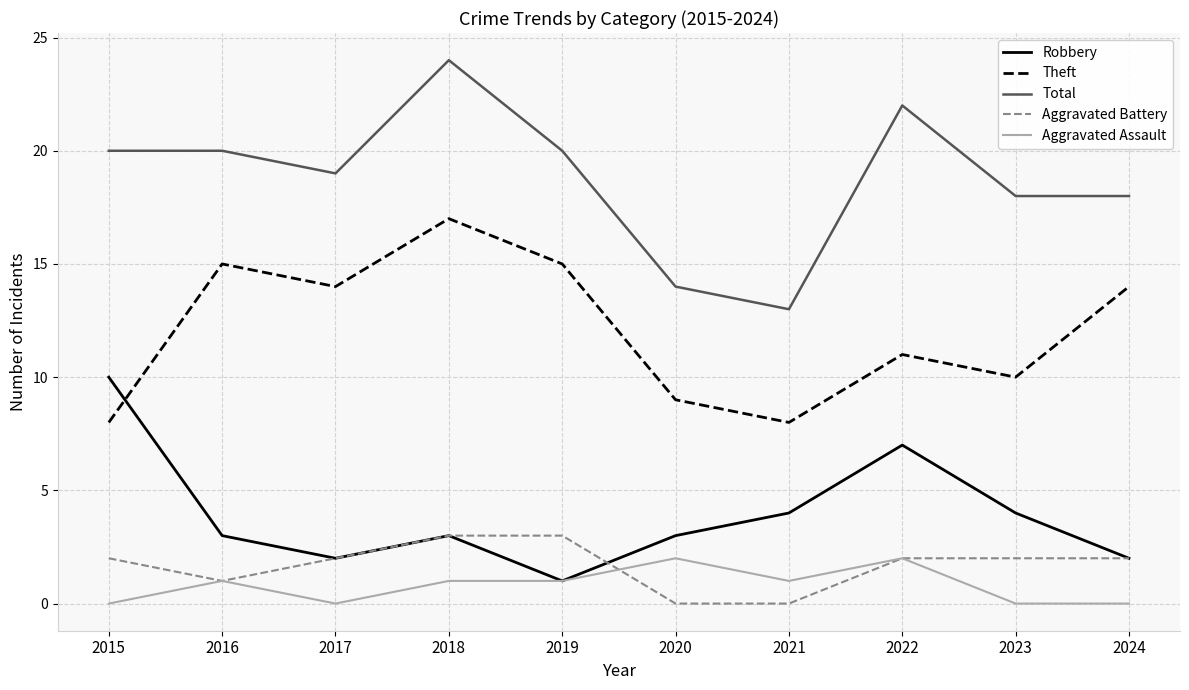

How many Aggravated Assault values are between 0 and 1?

8